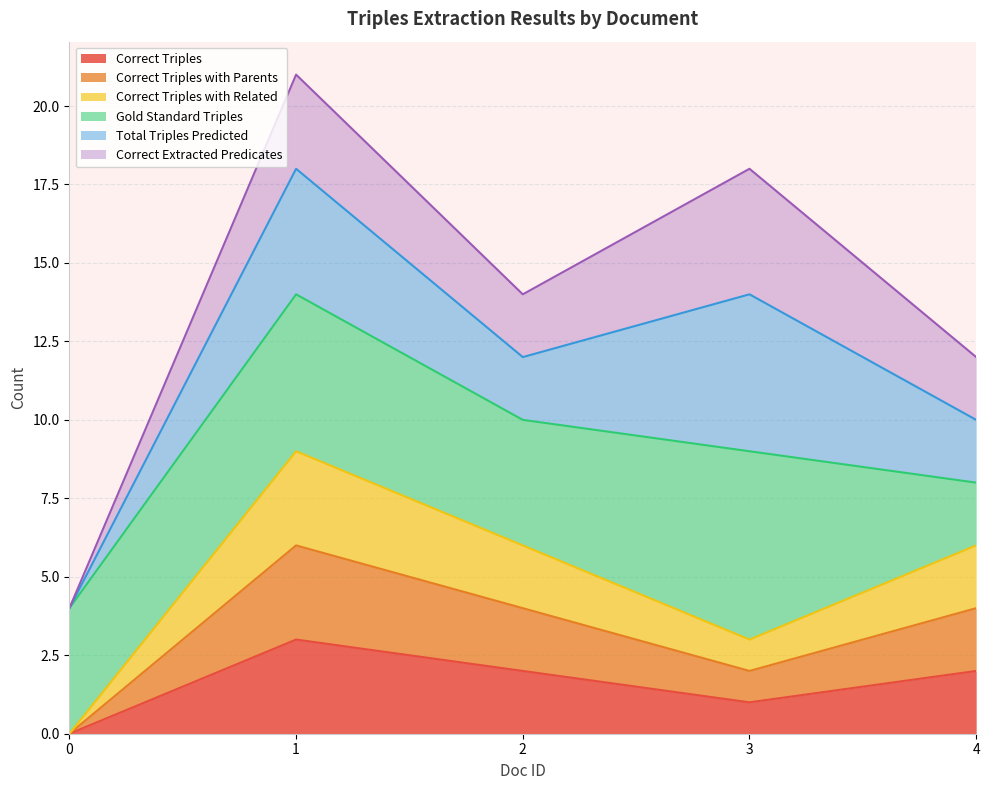

How many lines are shown in the chart?

6